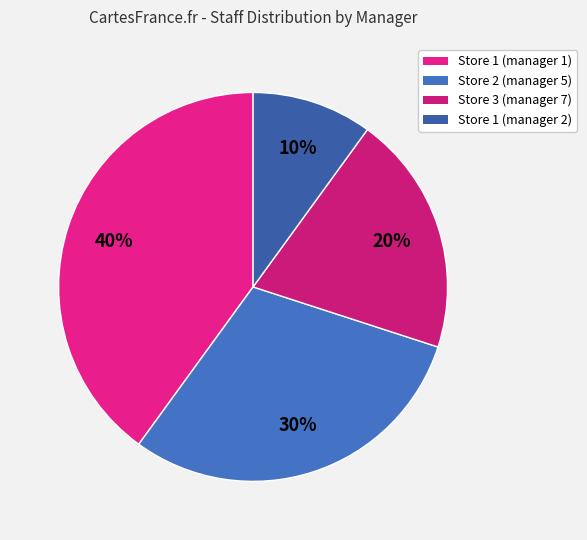

Is Store 3 (manager 7) the majority of the pie?

No